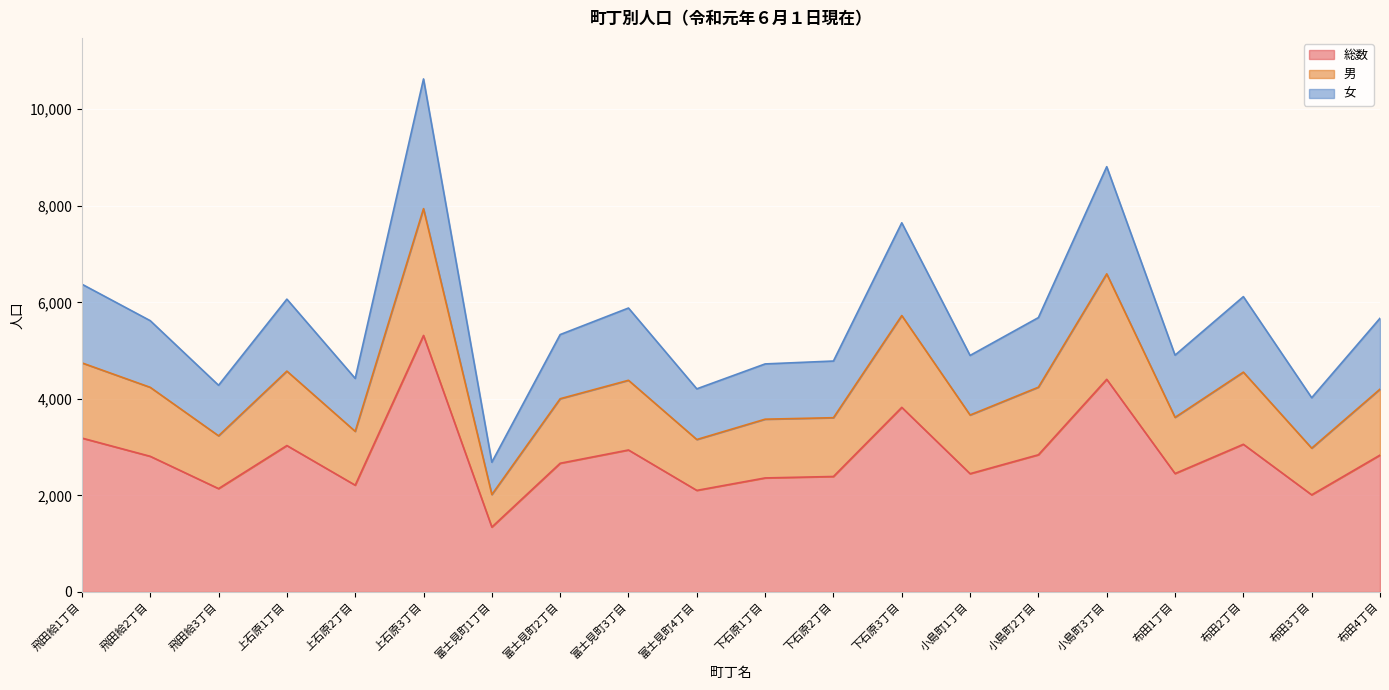

True or false: 女 and 総数 intersect in this chart.

False